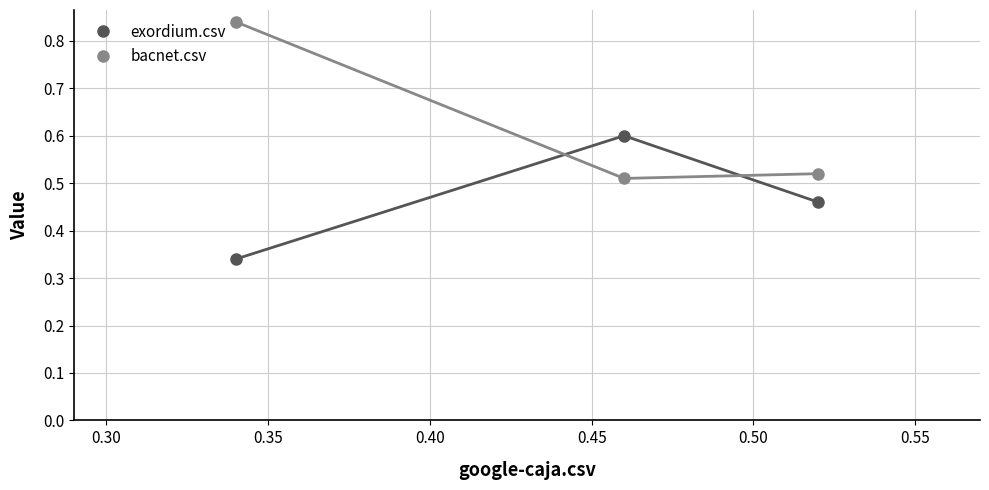

Rank the series by their maximum value, from highest to lowest.

bacnet.csv, exordium.csv